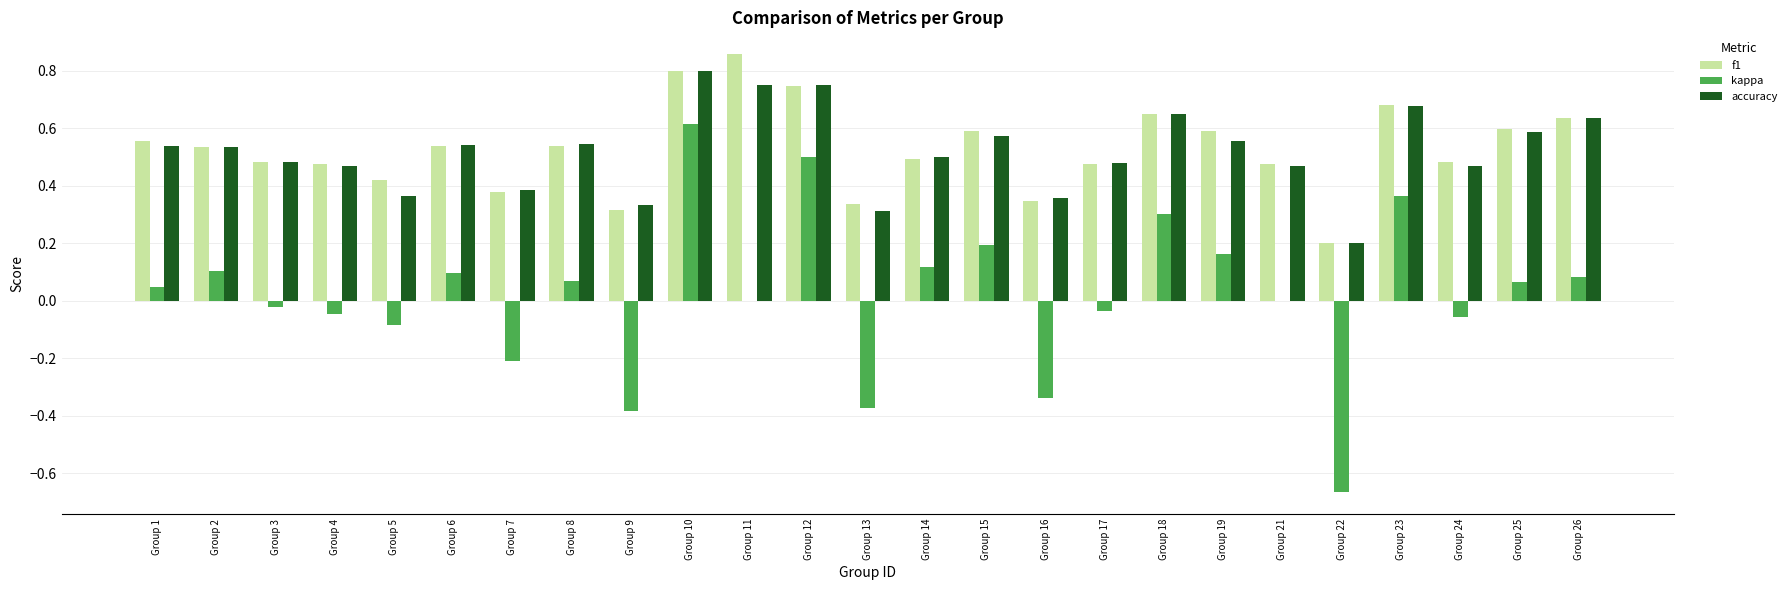

How many categories are shown in the chart?

25